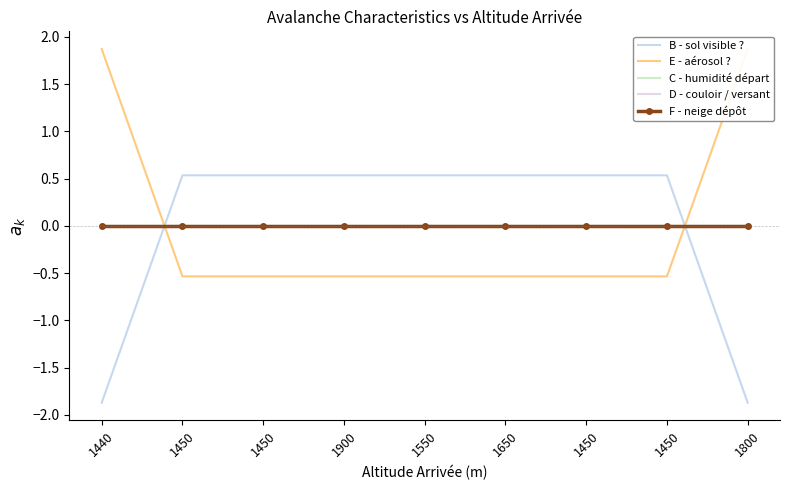

Count the number of categories in the chart.

9